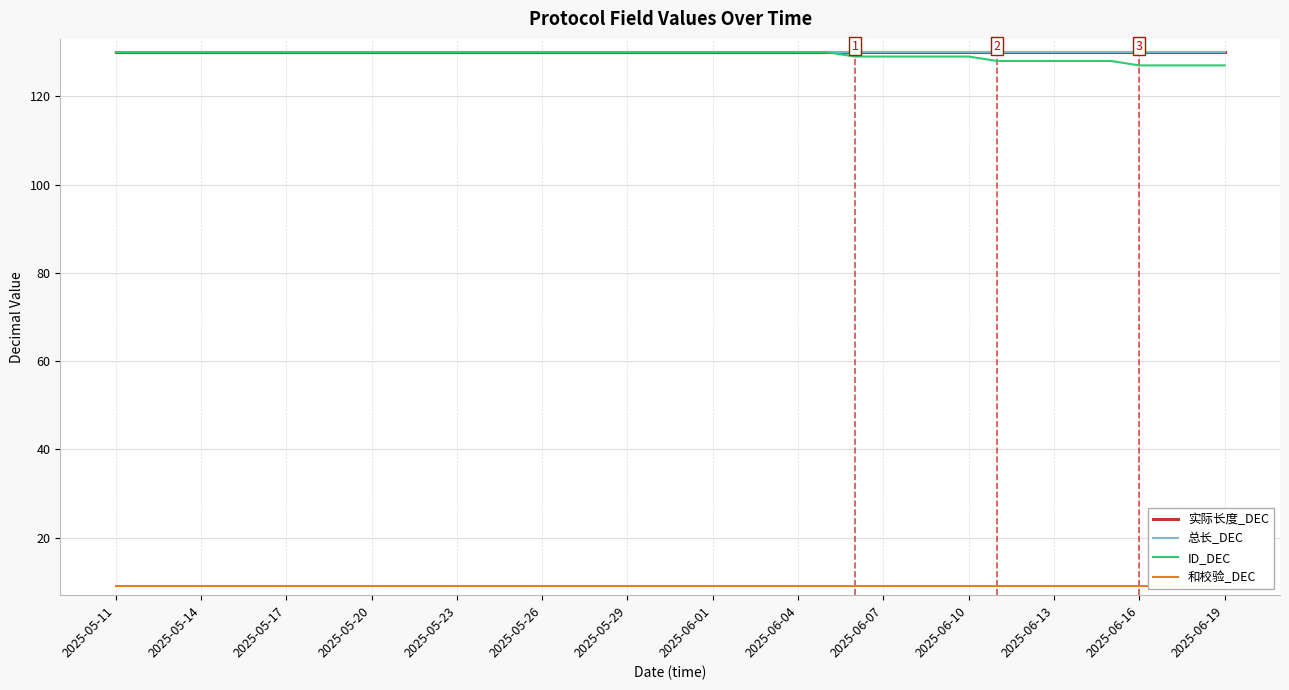

How many data points in ID_DEC are less than 130?

14